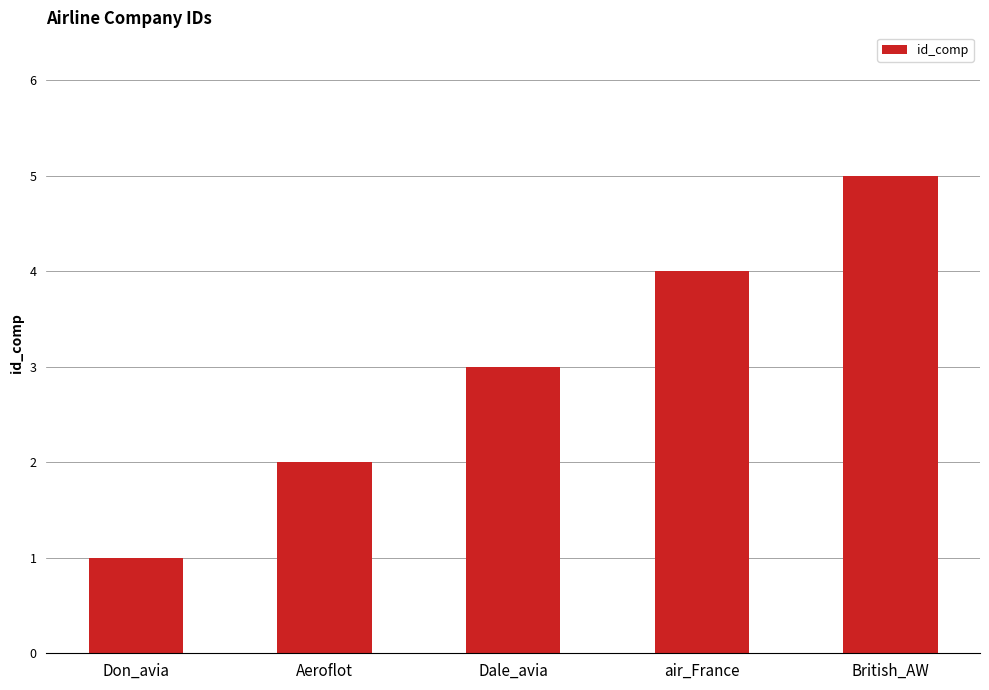

Are the bars grouped side by side (vs. stacked)?

No